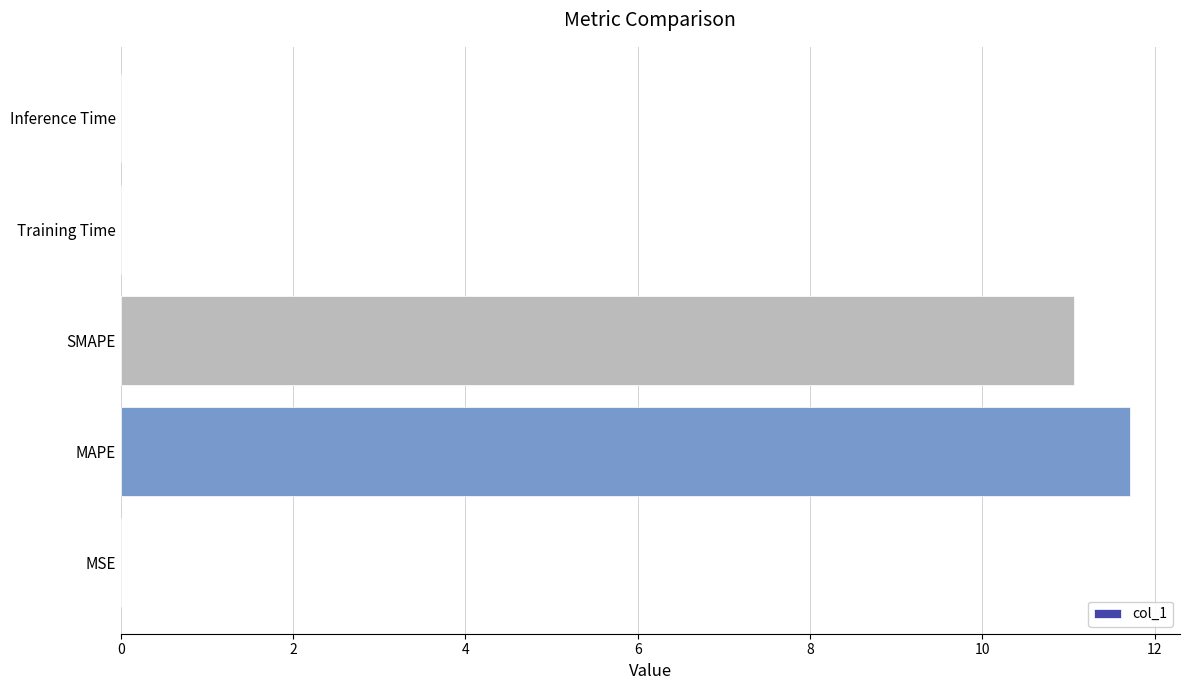

What is the sum of all values?

22.8